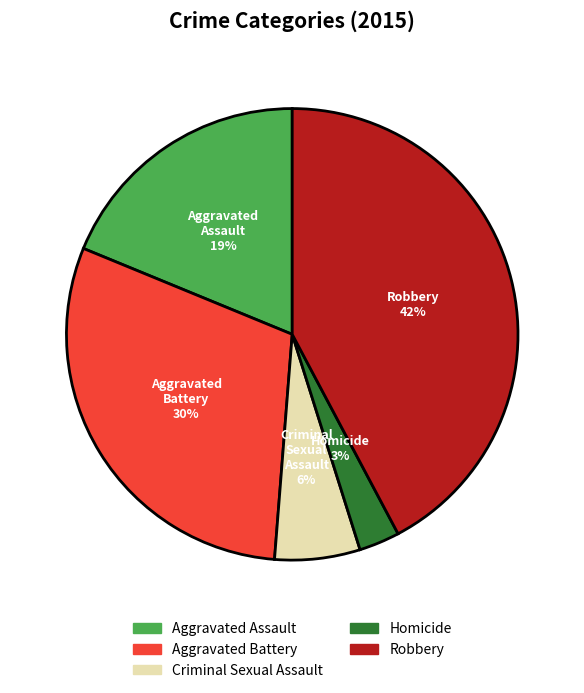

Count the number of slices in the pie.

5